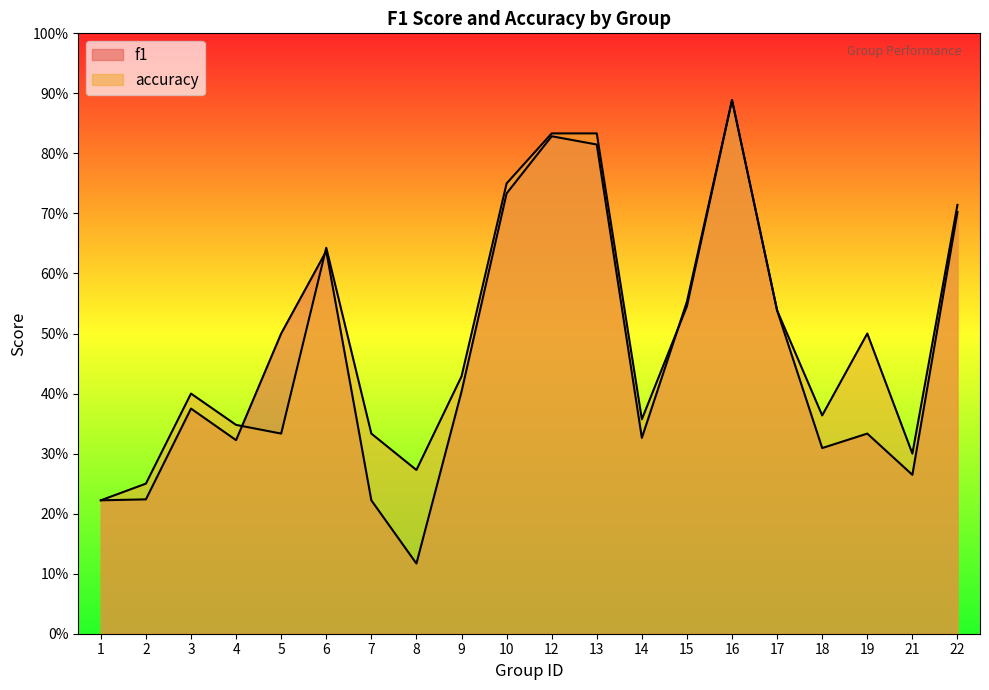

What is the value of the f1 point at the 9th from the left?

0.4